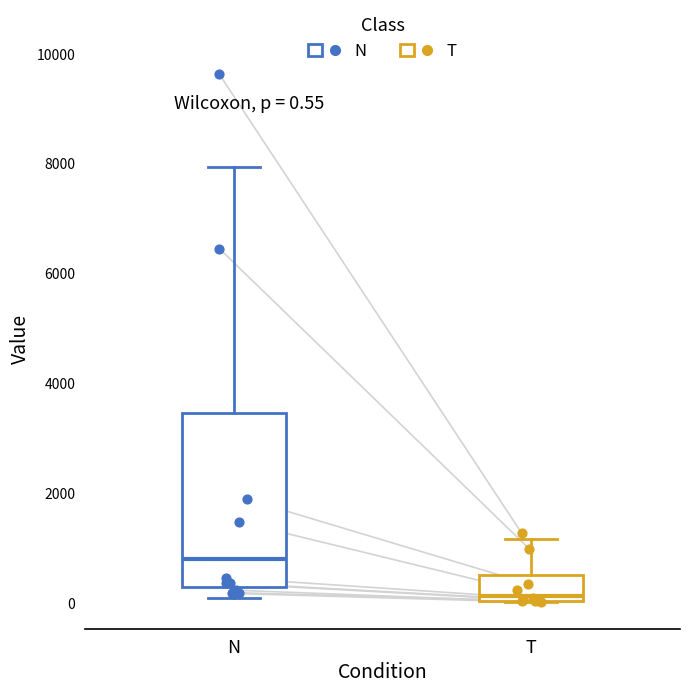

Which box has the lowest median line?

T